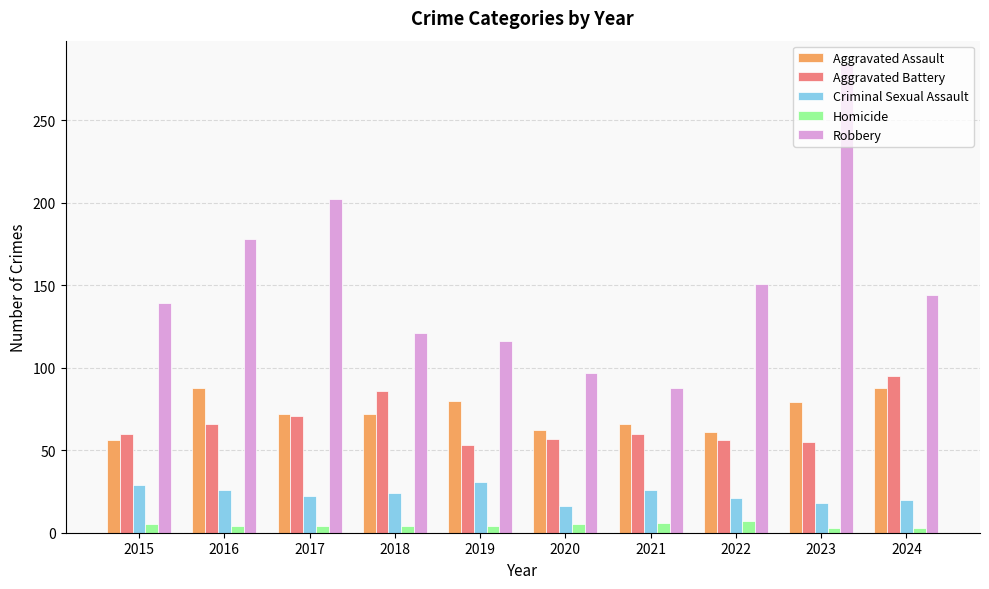

Are the bars grouped side by side (vs. stacked)?

Yes